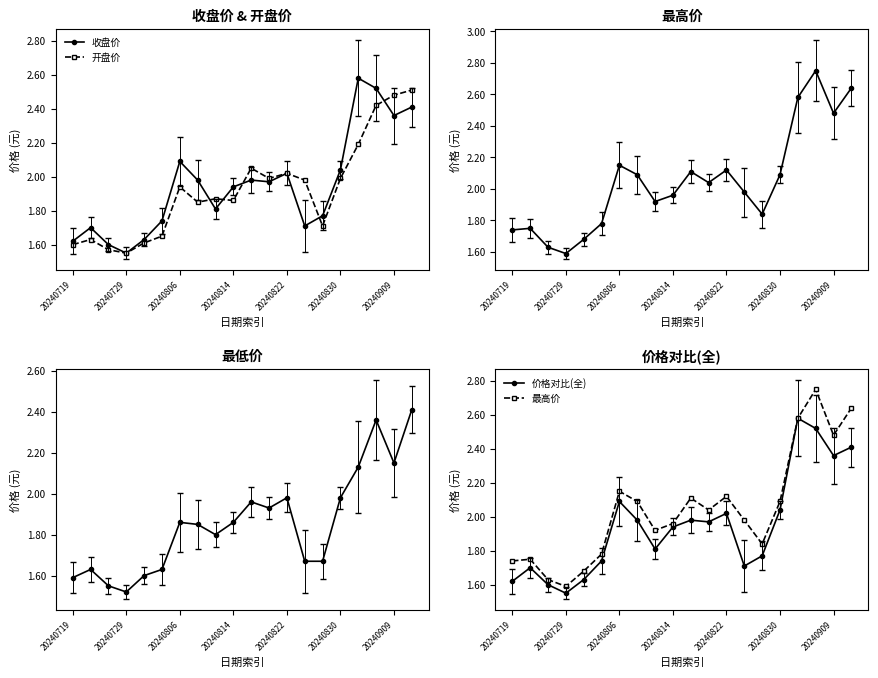

Reading left to right, transcribe all the data shown in this chart.

收盘价: 1.6	1.7	1.6	1.6	1.6	1.7	2.1	2.0	1.8	1.9	2.0	2.0	2.0	1.7	1.8	2.0	2.6	2.5	2.4	2.4
开盘价: 1.6	1.6	1.6	1.6	1.6	1.6	1.9	1.9	1.9	1.9	2.0	2.0	2.0	2.0	1.7	2.0	2.2	2.4	2.5	2.5
最高价: 1.7	1.8	1.6	1.6	1.7	1.8	2.1	2.1	1.9	2.0	2.1	2.0	2.1	2.0	1.8	2.1	2.6	2.8	2.5	2.6
最低价: 1.6	1.6	1.6	1.5	1.6	1.6	1.9	1.9	1.8	1.9	2.0	1.9	2.0	1.7	1.7	2.0	2.1	2.4	2.1	2.4
价格对比(全): 1.6	1.7	1.6	1.6	1.6	1.7	2.1	2.0	1.8	1.9	2.0	2.0	2.0	1.7	1.8	2.0	2.6	2.5	2.4	2.4